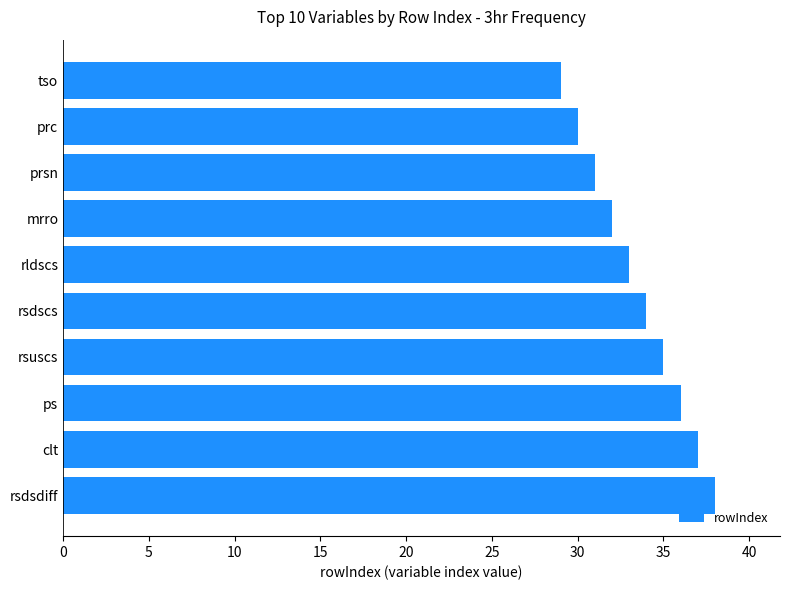

How many series are shown in this chart?

1